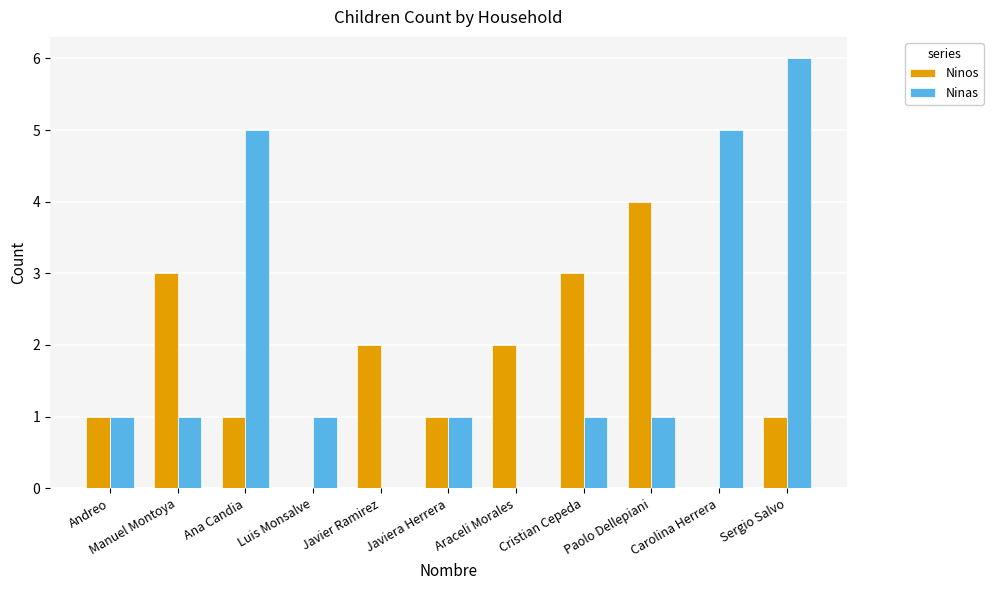

Which series has the largest total across all categories?

Ninas